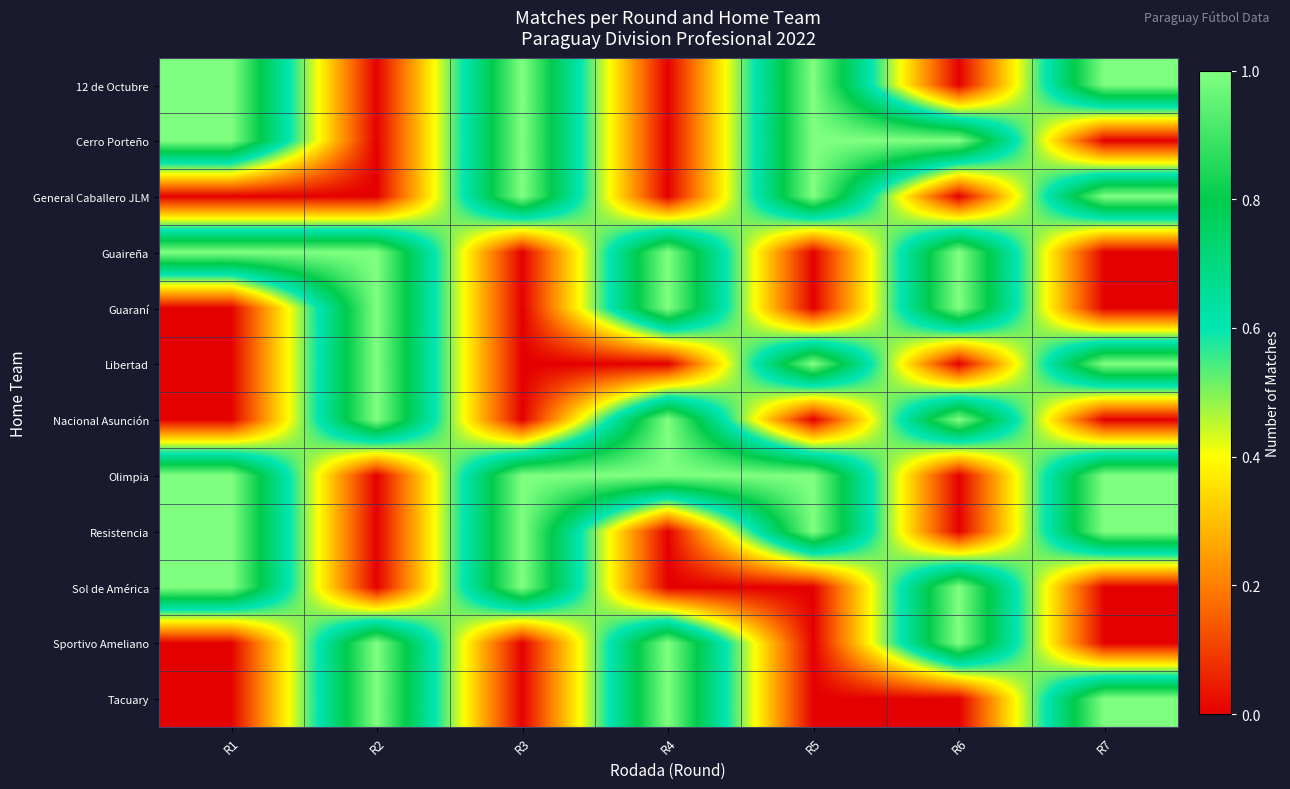

Between R6 and R4, which is larger?

R6